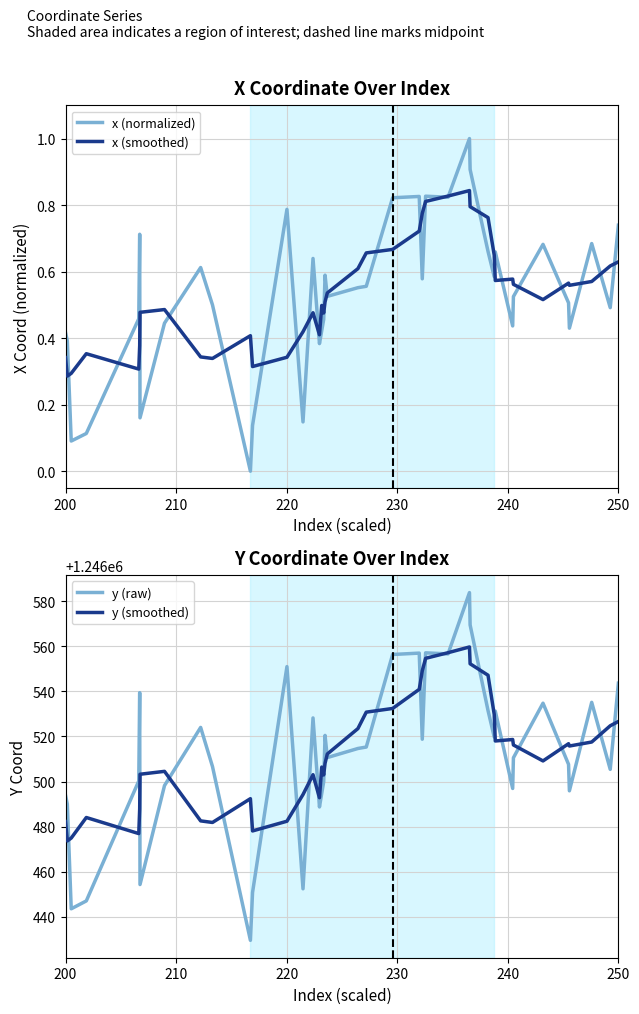

How many lines are shown in the chart?

4